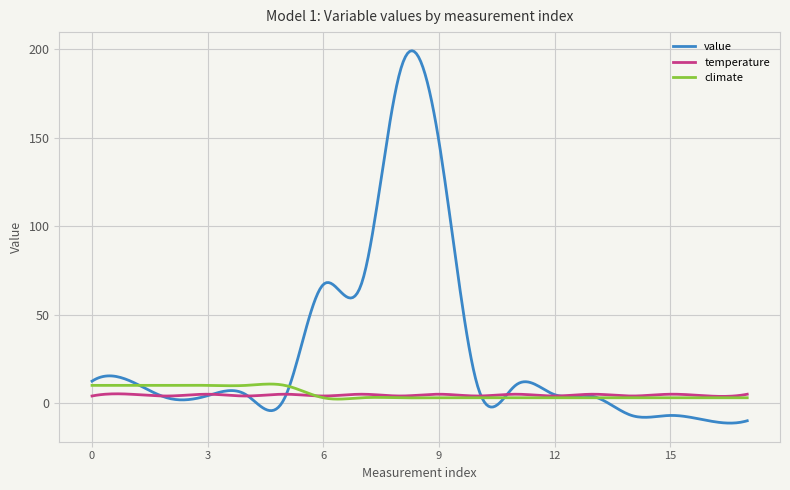

Which series has the widest spread of values?

value